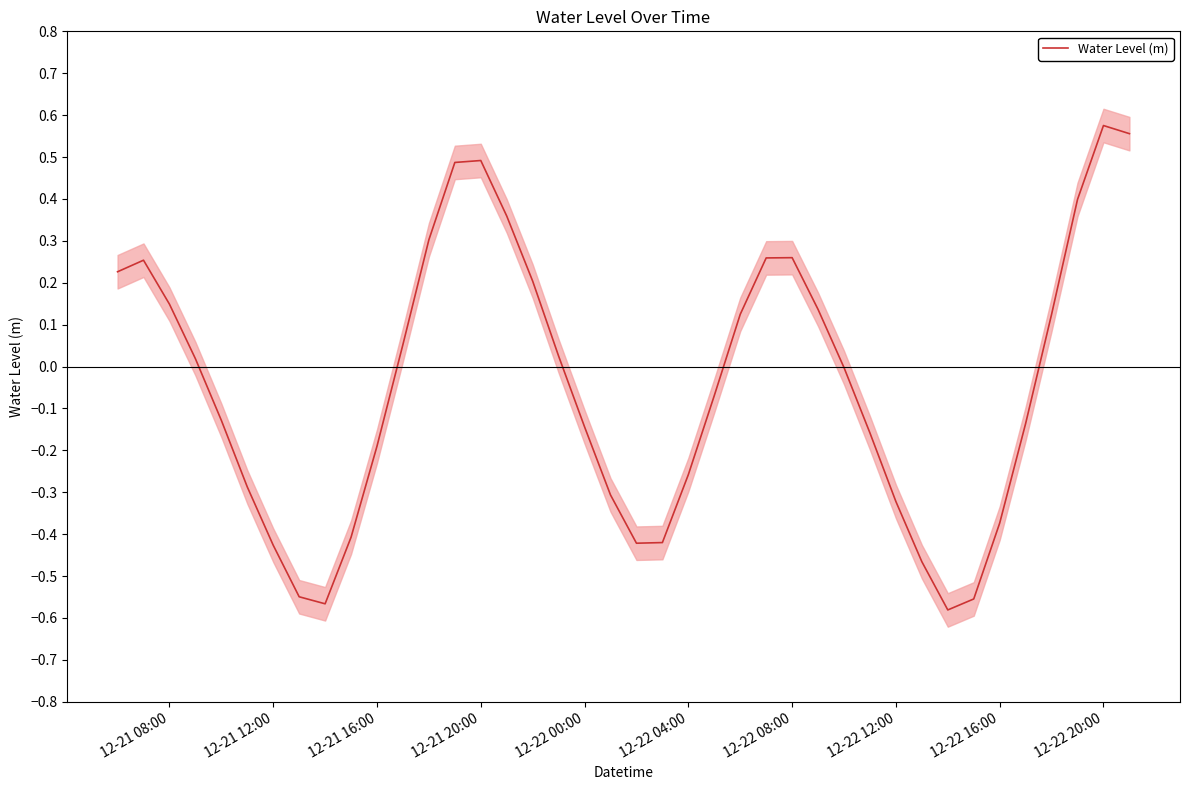

True or false: the data has more than 0 interior local peaks.

True